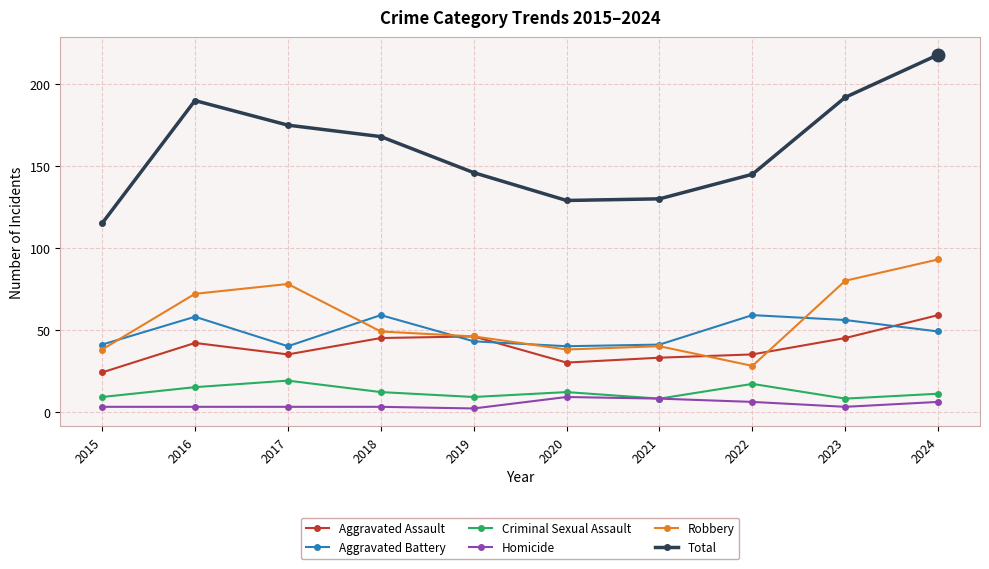

At which label is Total closest to 166?

2018